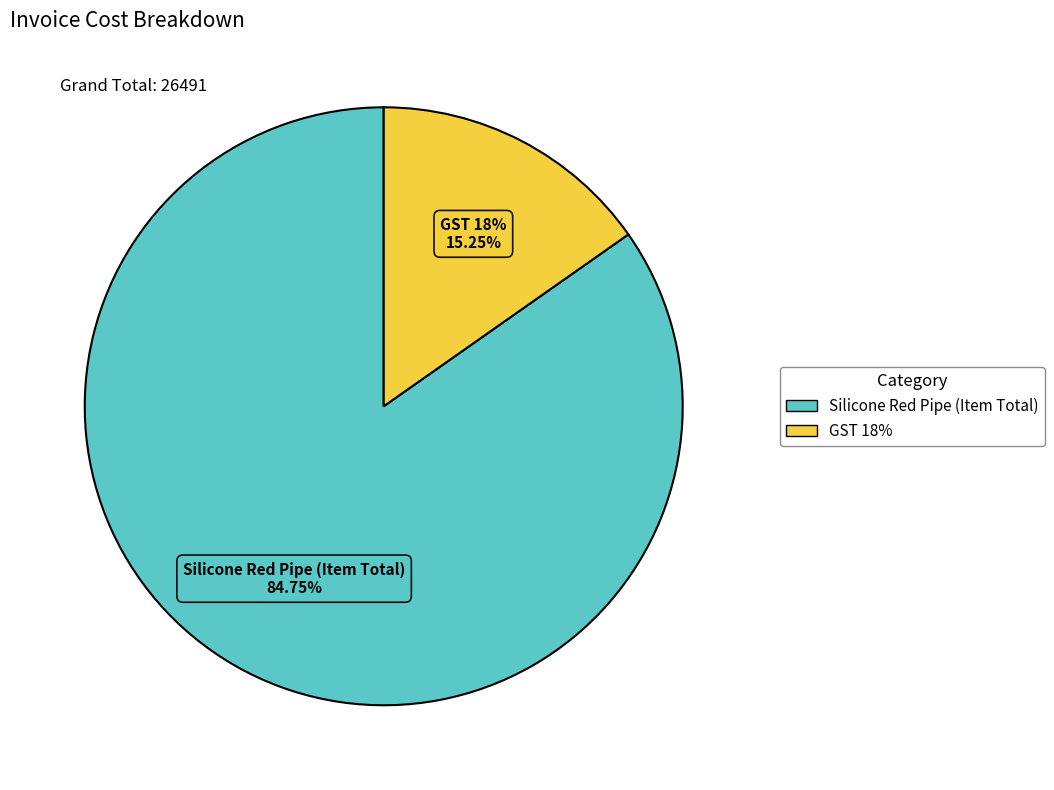

Count the number of slices in the pie.

2